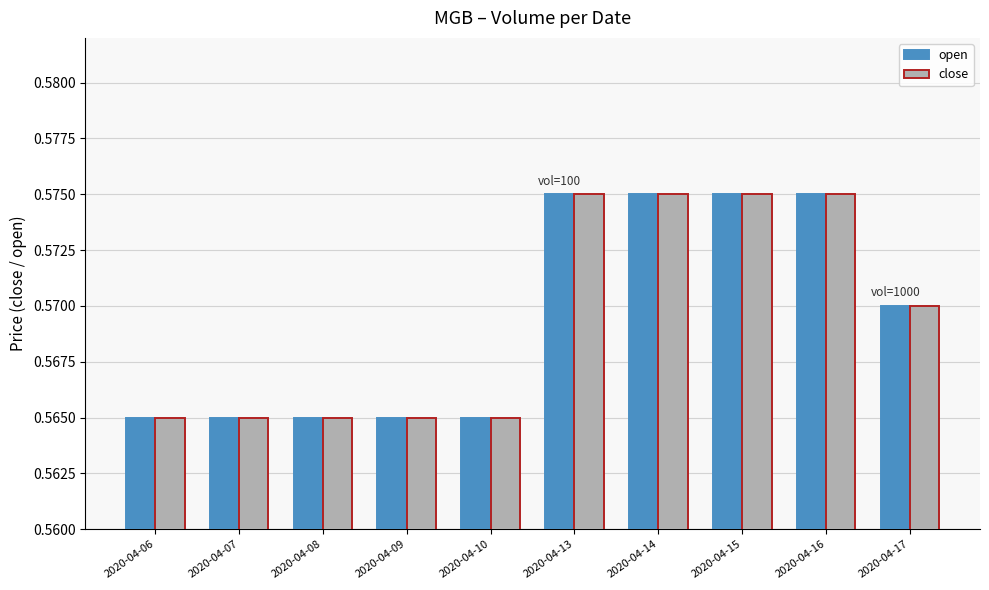

Is it true that close equals 0.3 at 2020-04-15?

False